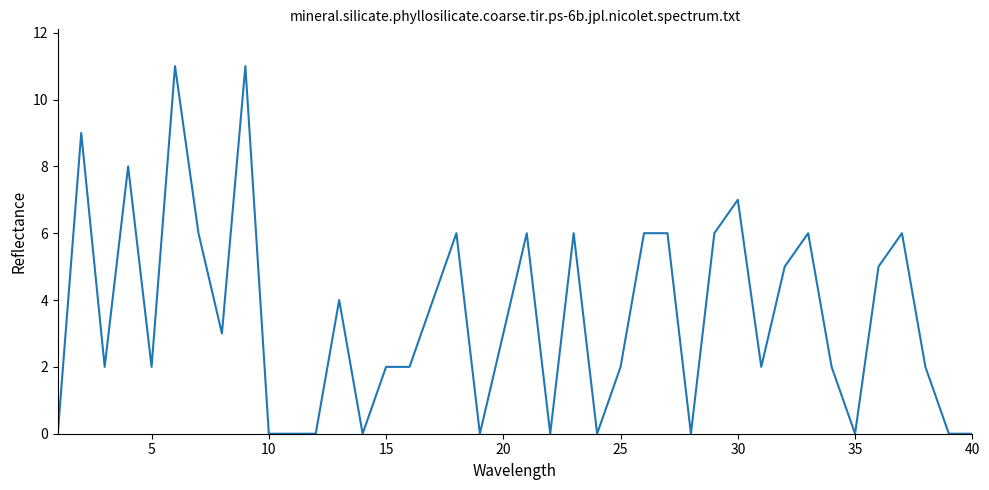

What is the greatest value displayed?

11